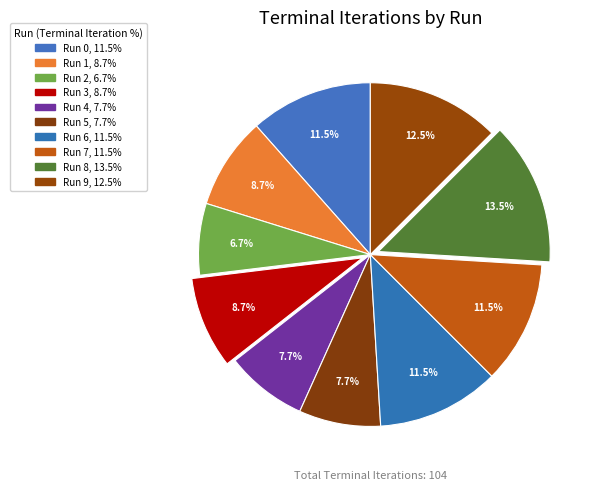

How many slices are in this pie chart?

10